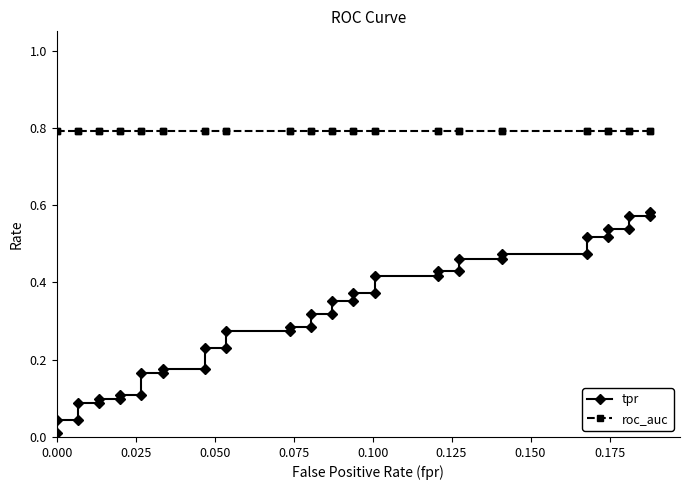

List the series in order of their overall mean, highest first.

roc_auc, tpr